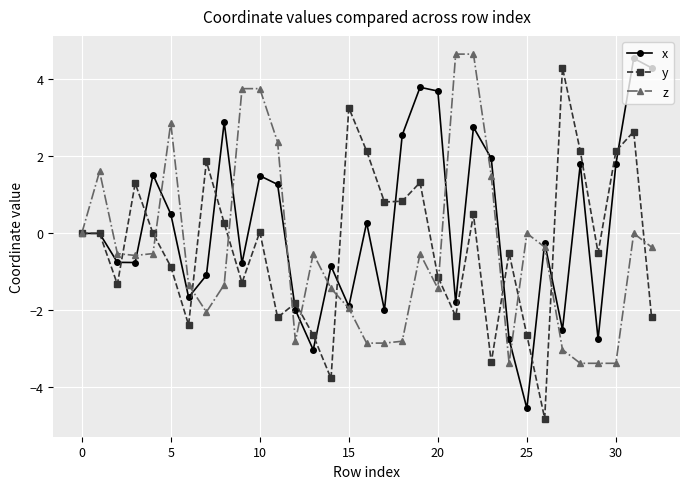

What is the value of the x point at the 7th from the left?

-1.7